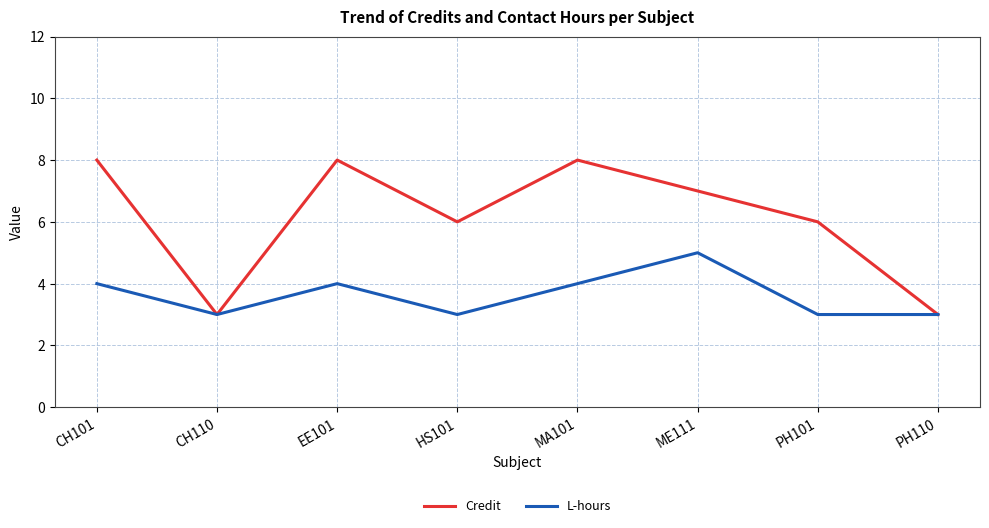

What is the greatest value displayed?

8